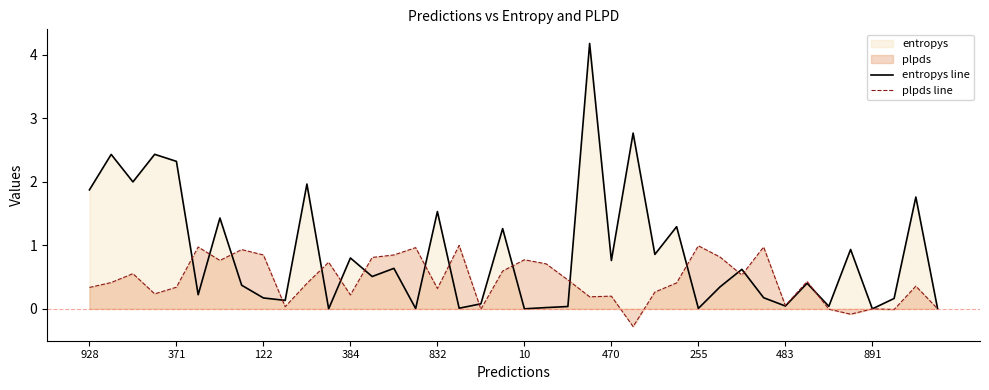

Is it true that plpds line equals 0.1 at 483?

True